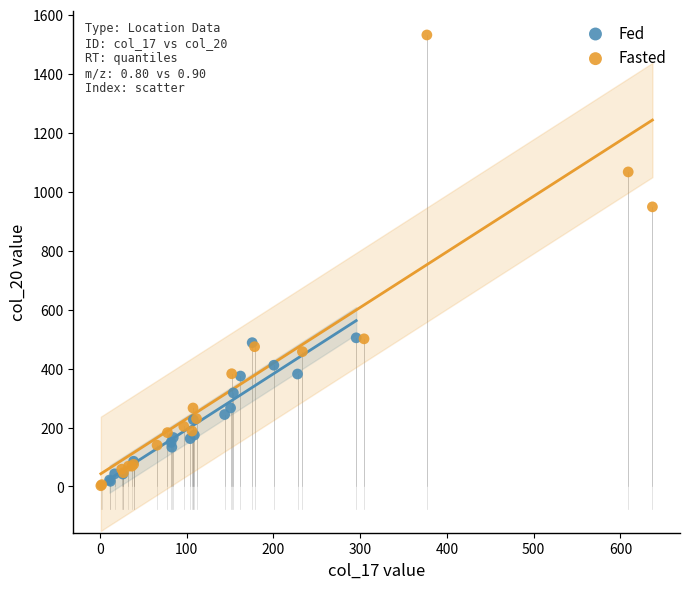

Which series contains the highest Y value?

Fasted